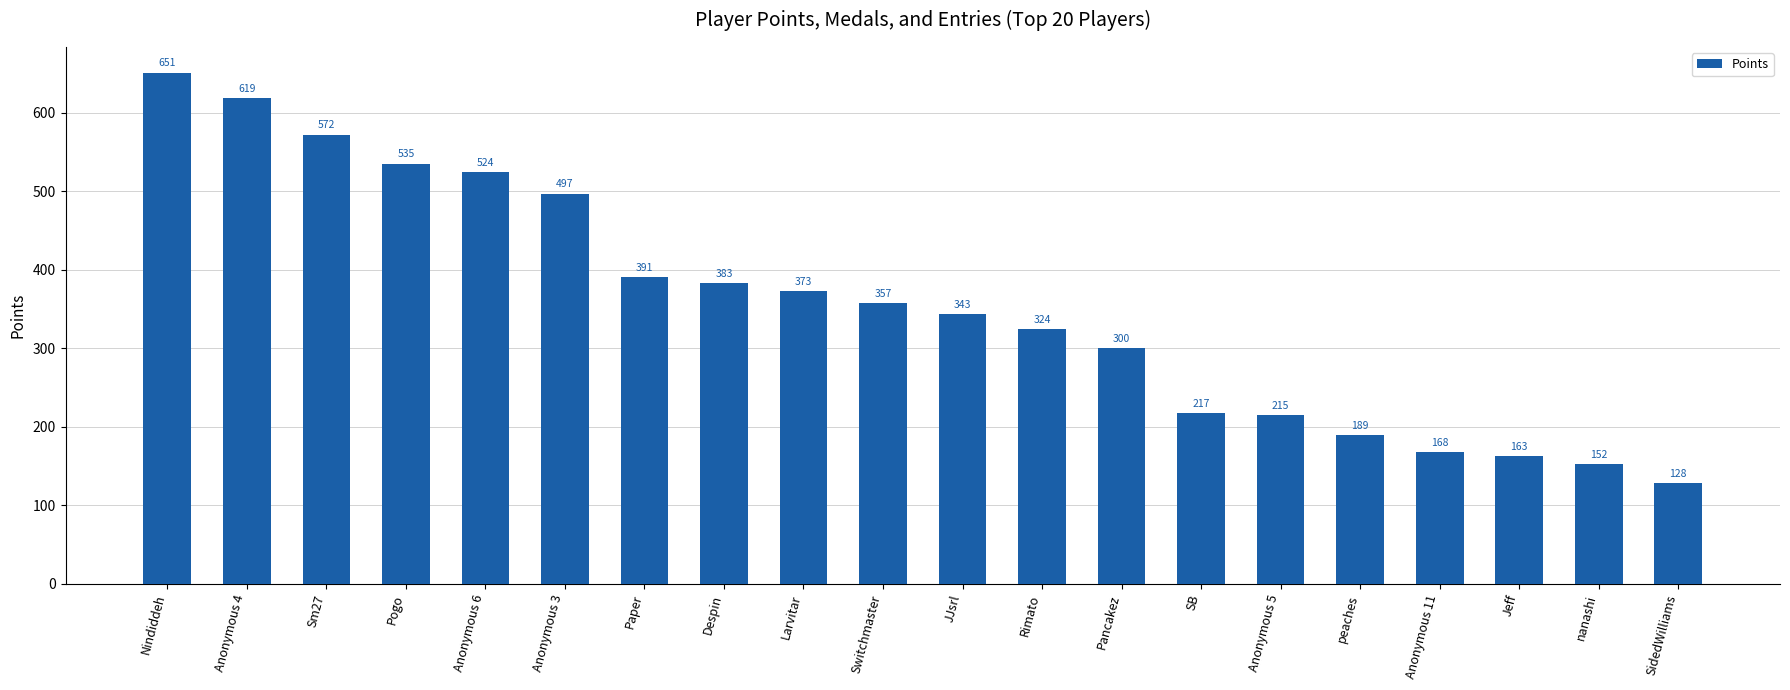

The chart shows a value of 326 at Anonymous 4. True or false?

False